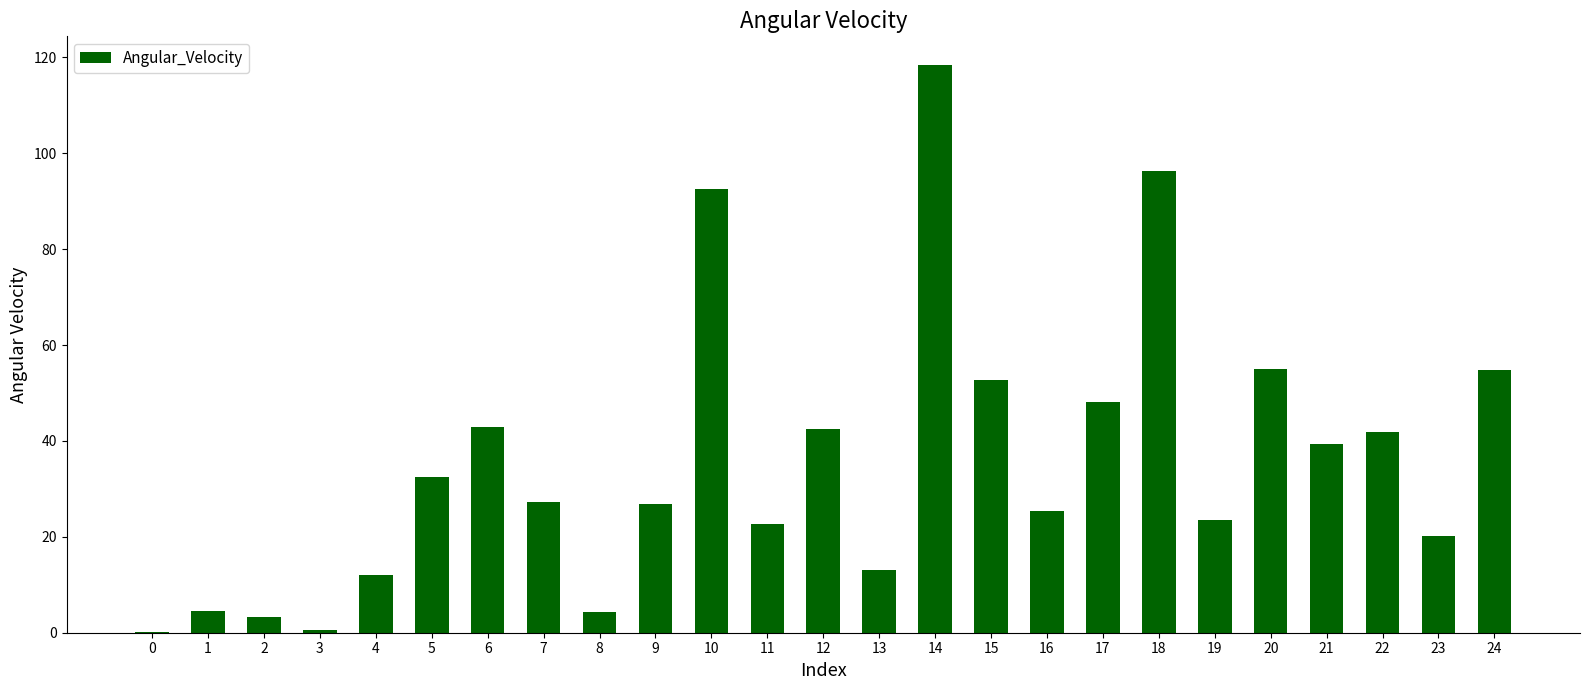

What is the ratio of the value at 9 to the value at 1?

5.9